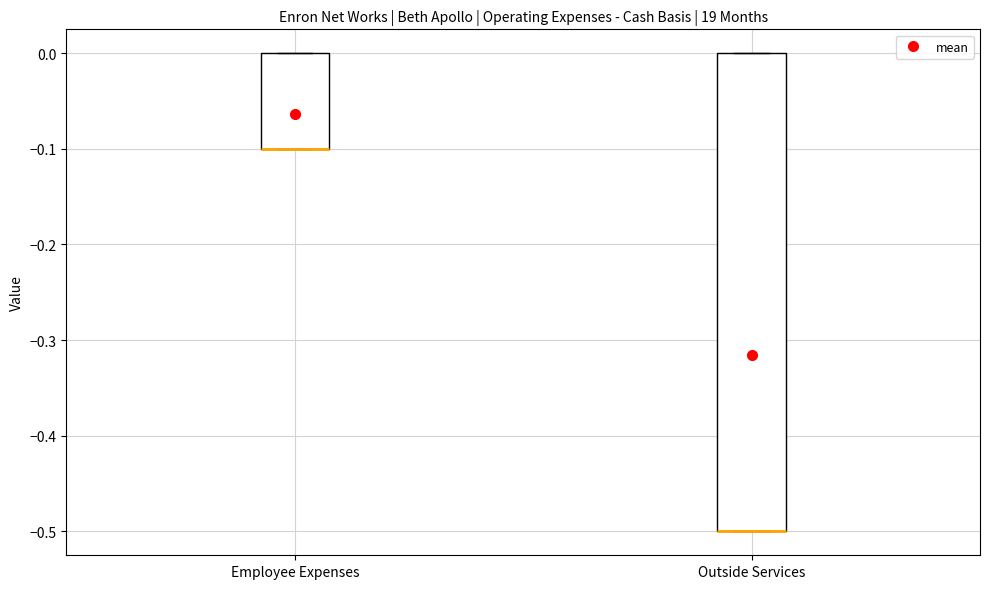

Reading left to right, transcribe this box plot: for each box, give where its median line is, the range the box spans, and where its two whiskers end, as read against the y-axis. The values are not printed on the chart, so give them approximately, as read against the axis.

Employee Expenses: median -0.1 (drawn on the box's lower edge), box -0.1 to 0.0, whiskers -0.1 to 0.0
Outside Services: median -0.5 (drawn on the box's lower edge), box -0.5 to 0.0, whiskers -0.5 to 0.0